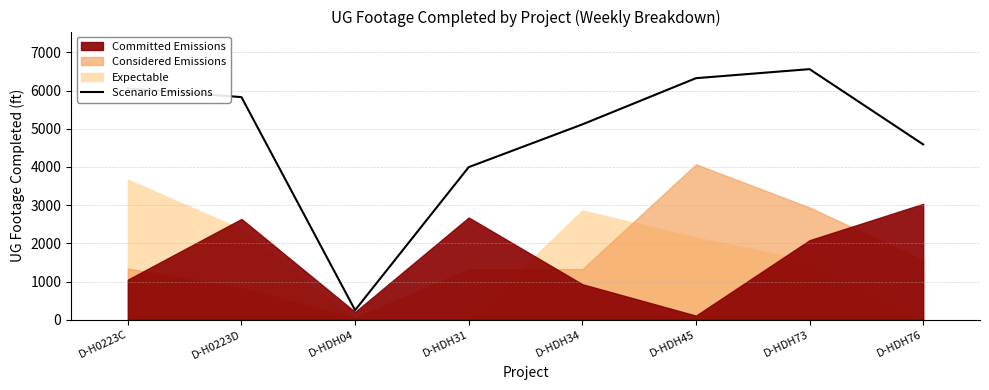

List the labels in order of Scenario Emissions value, largest first.

D-HDH73, D-HDH45, D-H0223C, D-H0223D, D-HDH34, D-HDH76, D-HDH31, D-HDH04